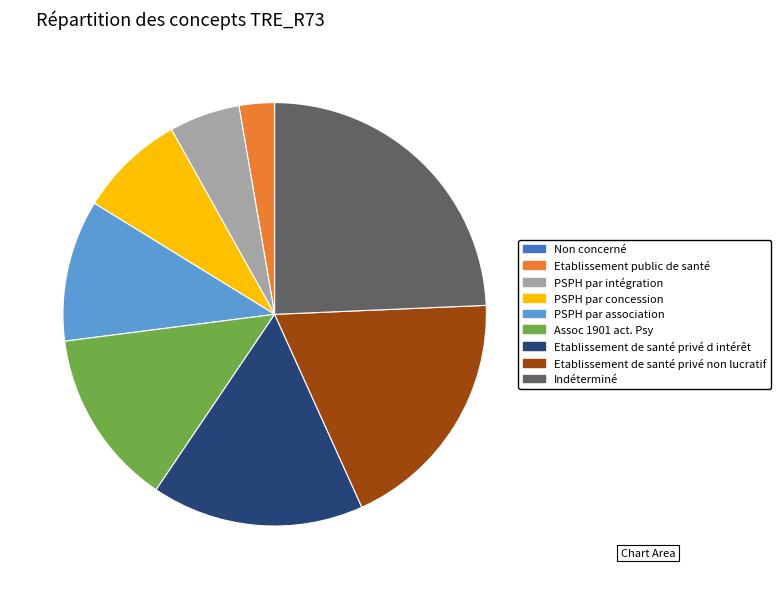

Which slice is the largest?

Indéterminé